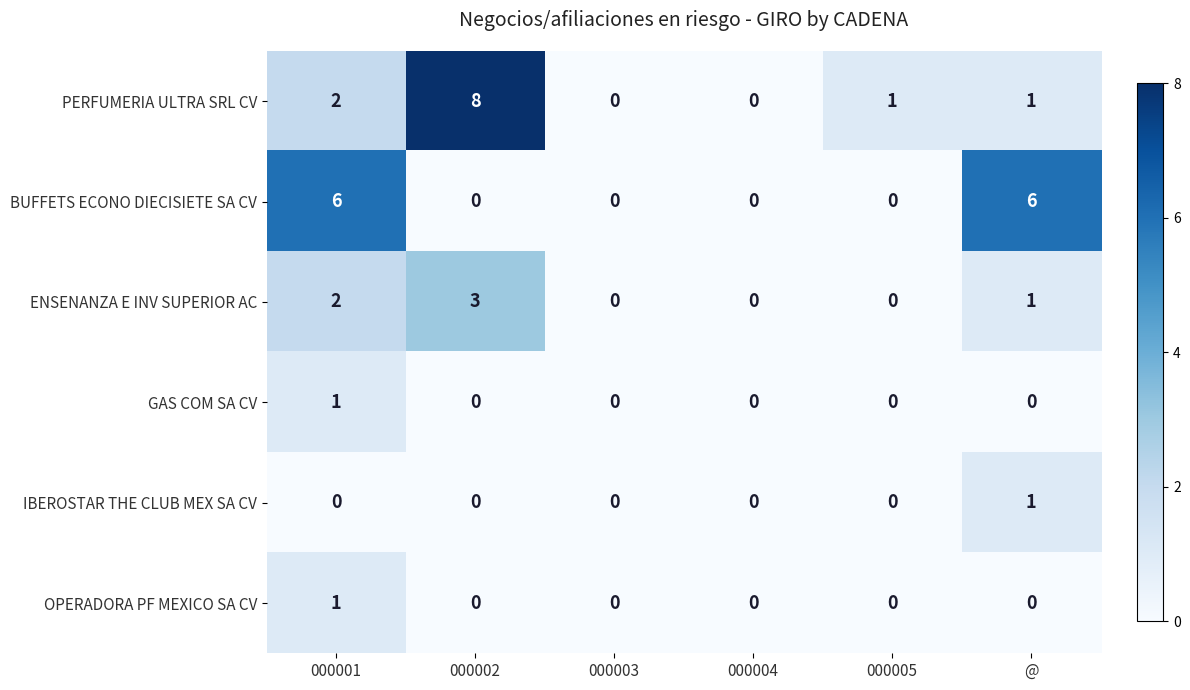

What is the maximum value for ENSENANZA E INV SUPERIOR AC?

3